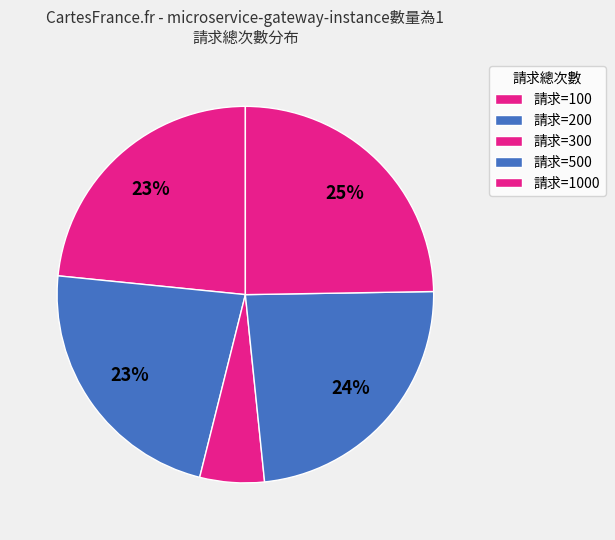

To the nearest percent, what is the difference between the largest and smallest slice percentages?

19%